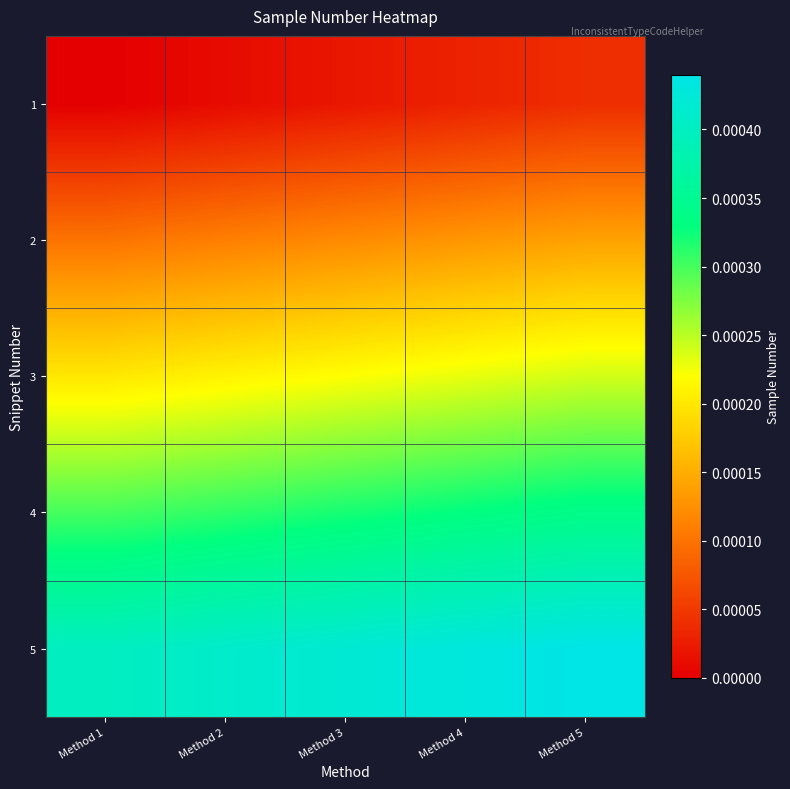

At Method 3, list the series in order from largest to smallest.

5, 4, 3, 2, 1